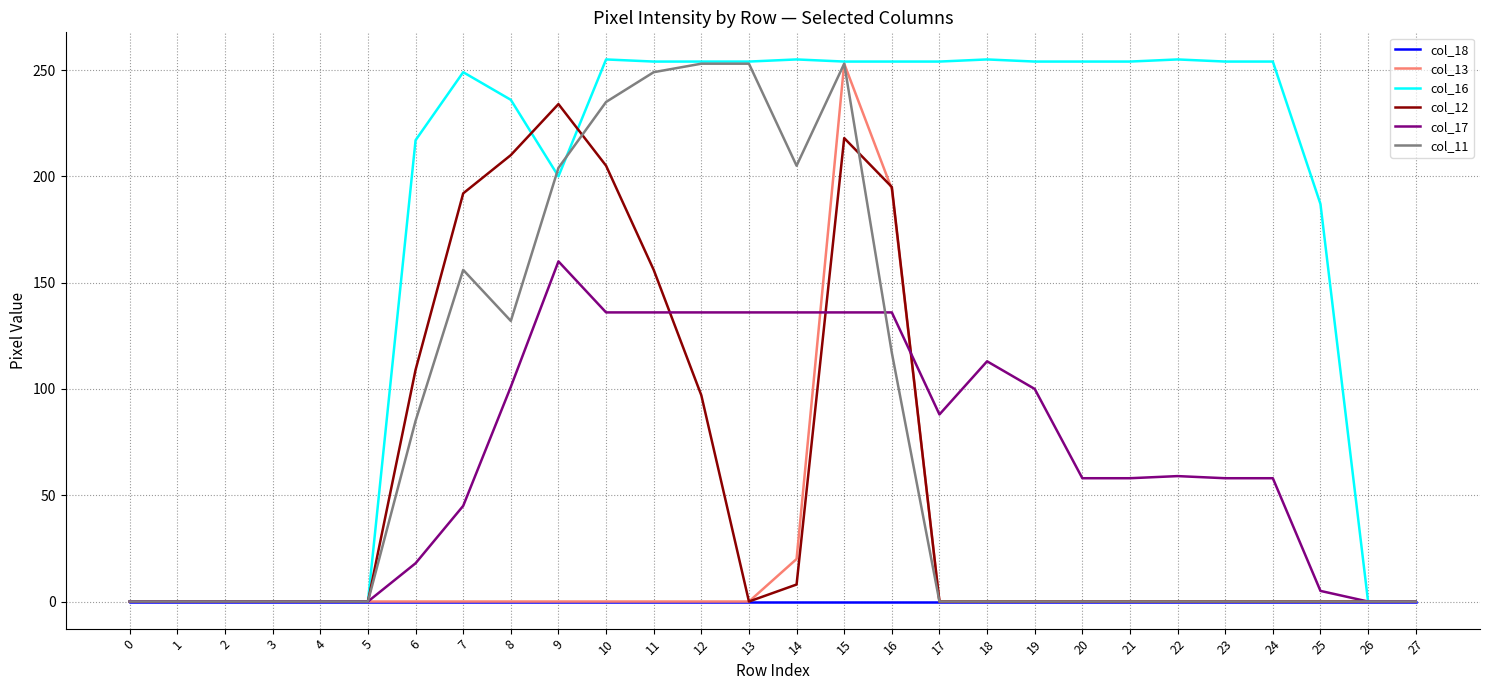

What is the highest value of the col_13 series?

253